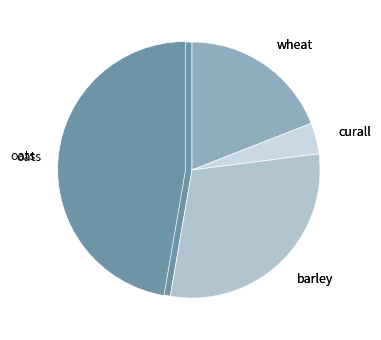

To the nearest percent, what is the combined percentage of barley and curall?

34%